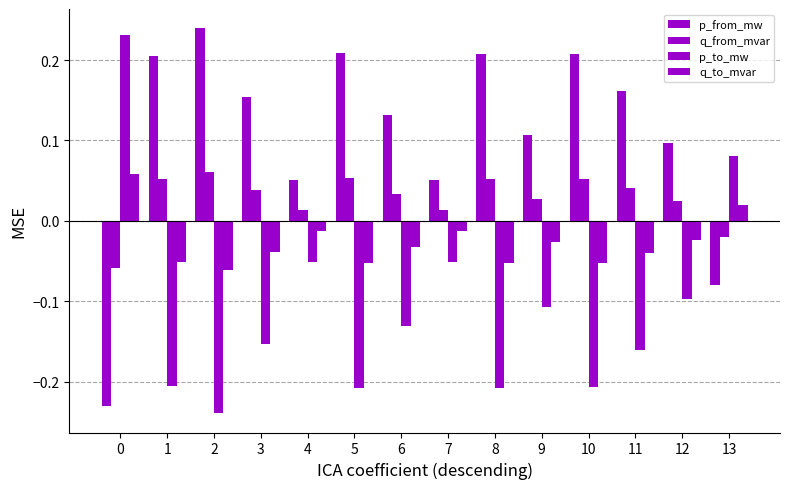

Reading left to right, transcribe all the data shown in this chart.

p_from_mw: -0.2	0.2	0.2	0.2	0.1	0.2	0.1	0.1	0.2	0.1	0.2	0.2	0.1	-0.1
q_from_mvar: -0.1	0.1	0.1	0.0	0.0	0.1	0.0	0.0	0.1	0.0	0.1	0.0	0.0	-0.0
p_to_mw: 0.2	-0.2	-0.2	-0.2	-0.1	-0.2	-0.1	-0.1	-0.2	-0.1	-0.2	-0.2	-0.1	0.1
q_to_mvar: 0.1	-0.1	-0.1	-0.0	-0.0	-0.1	-0.0	-0.0	-0.1	-0.0	-0.1	-0.0	-0.0	0.0